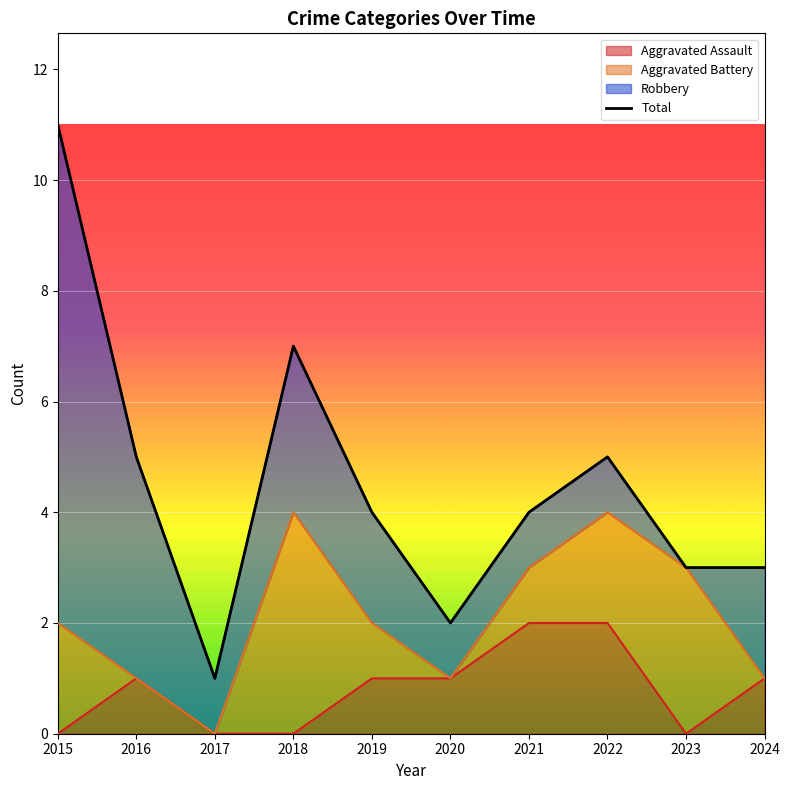

Rank the categories by value from highest to lowest.

2015, 2018, 2016, 2022, 2019, 2021, 2023, 2024, 2020, 2017